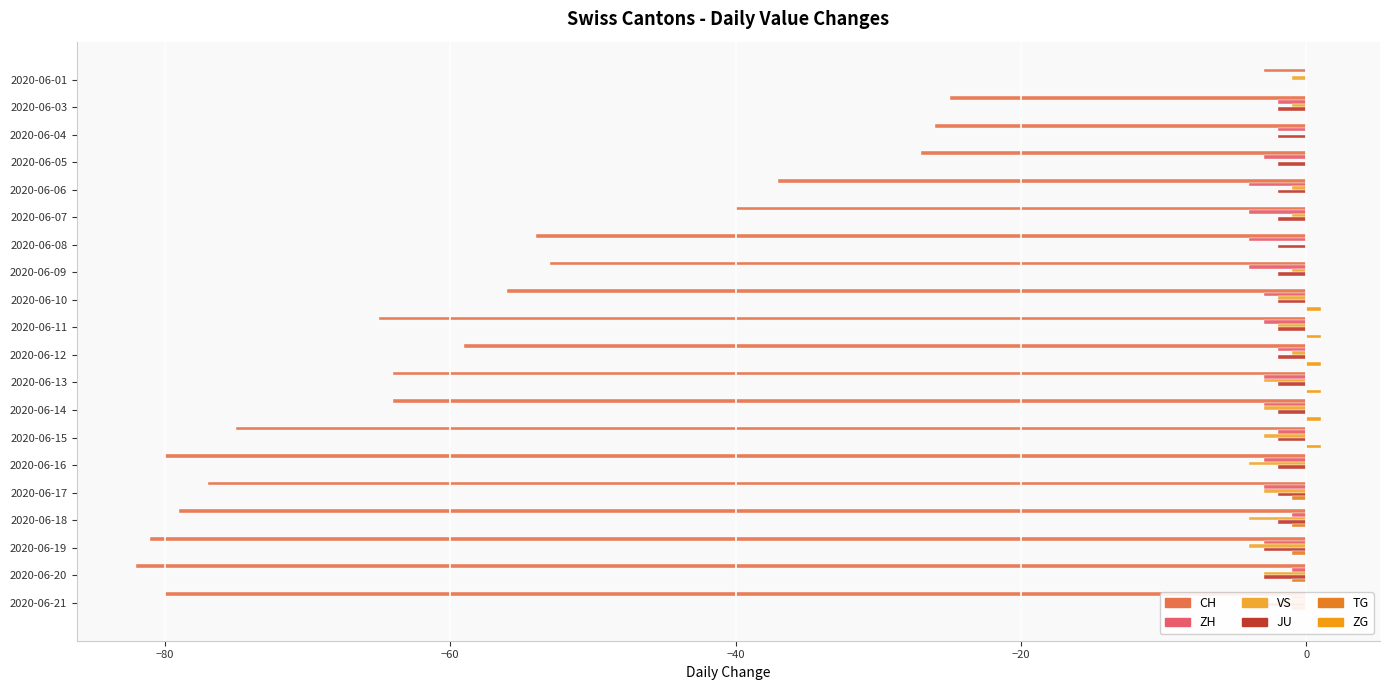

Reading right to left, list all the values displayed in this chart.

CH: -80	-82	-81	-79	-77	-80	-75	-64	-64	-59	-65	-56	-53	-54	-40	-37	-27	-26	-25	-3
ZH: -1	-1	-3	-1	-3	-3	-2	-3	-3	-2	-3	-3	-4	-4	-4	-4	-3	-2	-2	0
VS: -2	-3	-4	-4	-3	-4	-3	-3	-3	-1	-2	-2	-1	0	-1	-1	0	0	-1	-1
JU: -3	-3	-3	-2	-2	-2	-2	-2	-2	-2	-2	-2	-2	-2	-2	-2	-2	-2	-2	0
TG: -1	-1	-1	-1	-1	0	0	0	0	0	0	0	0	0	0	0	0	0	0	0
ZG: 0	0	0	0	0	0	1	1	1	1	1	1	0	0	0	0	0	0	0	0